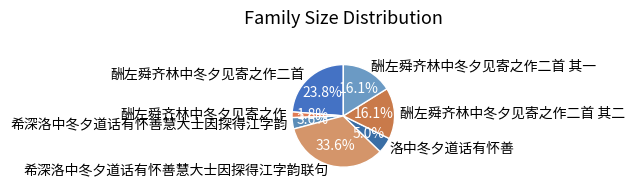

True or false: 希深洛中冬夕道话有怀善慧大士因探得江字韵 accounts for 4% of the total.

True